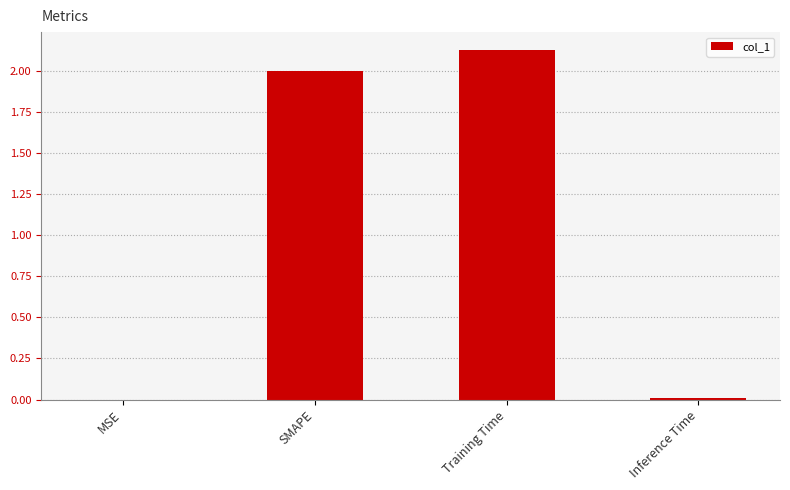

The chart shows a value of 2.0 at SMAPE. True or false?

True